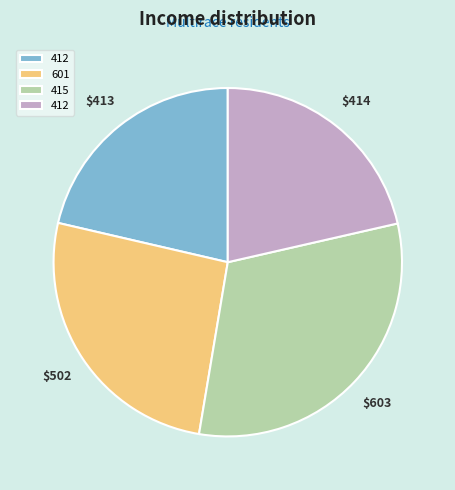

How many slices are in this pie chart?

4